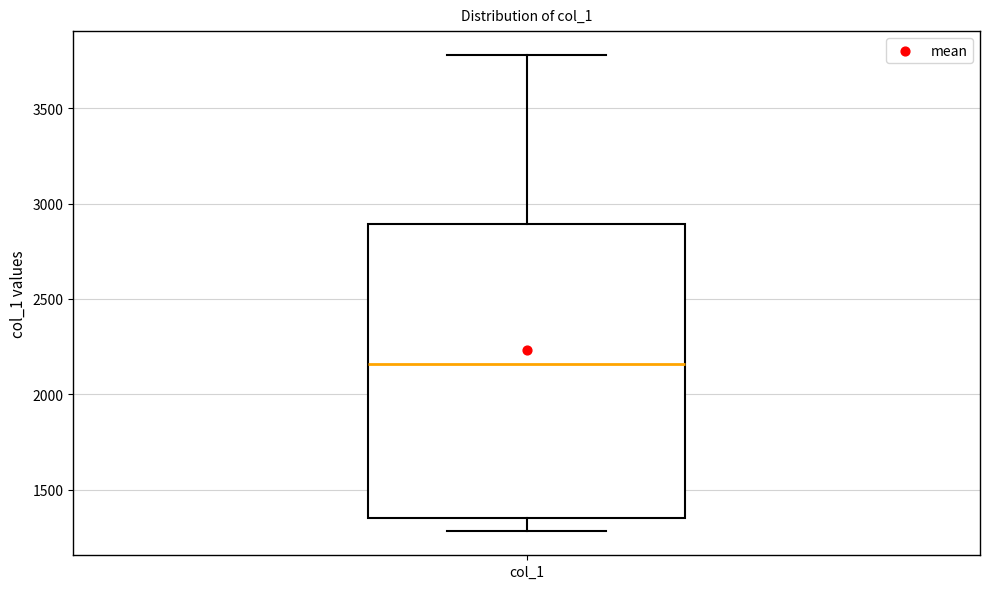

Transcribe this box plot: give where the median line is, the range the box spans, and where the two whiskers end, as read against the y-axis. The values are not printed on the chart, so give them approximately, as read against the axis.

median 2150, box 1350 to 2900, whiskers 1300 to 3800